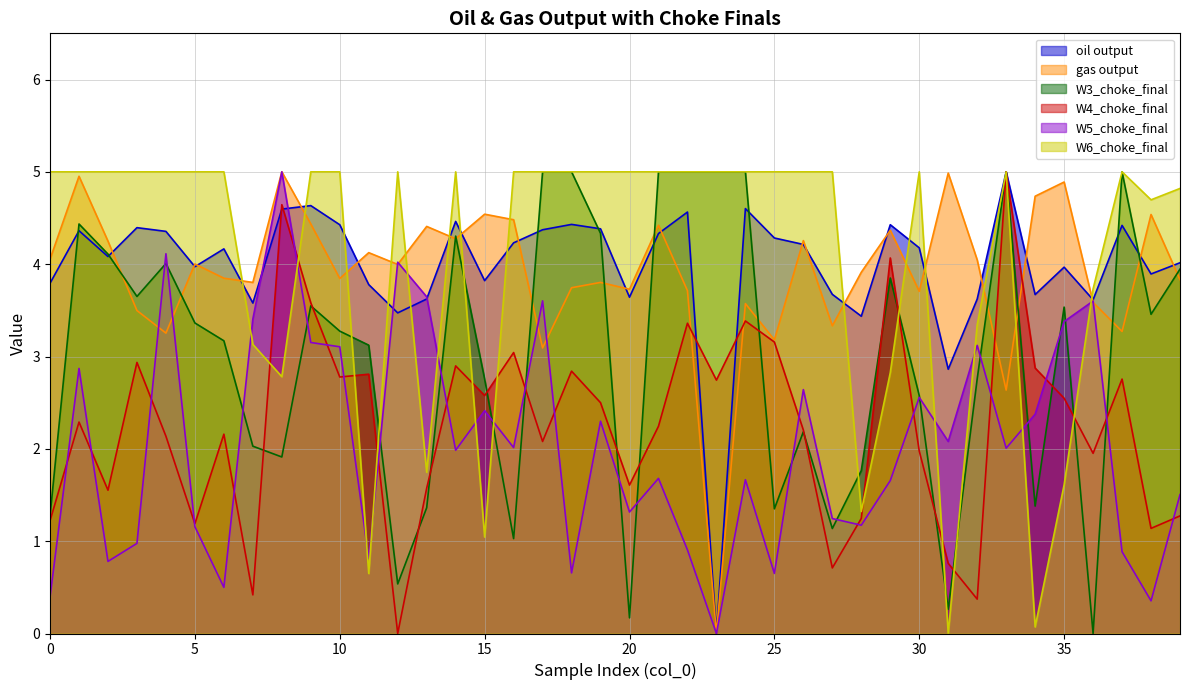

What is the highest value of the W4_choke_final series?

5.0